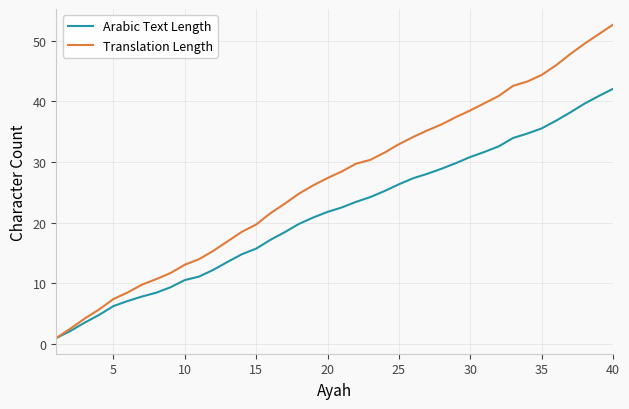

Which series has the widest spread of values?

Translation Length